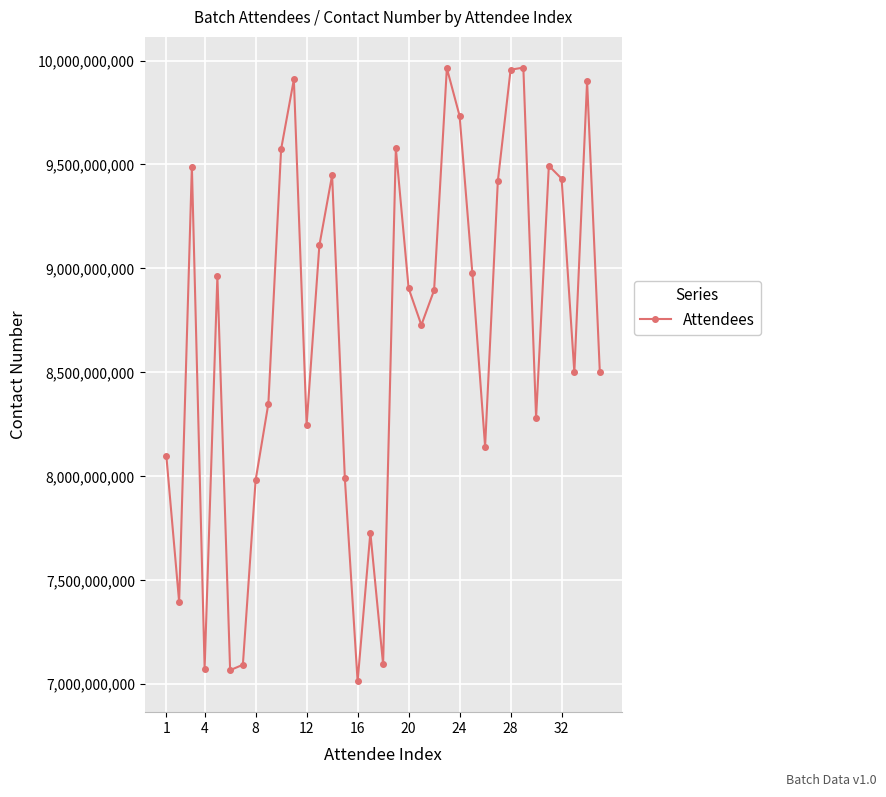

What is the smallest value displayed?

7013524698